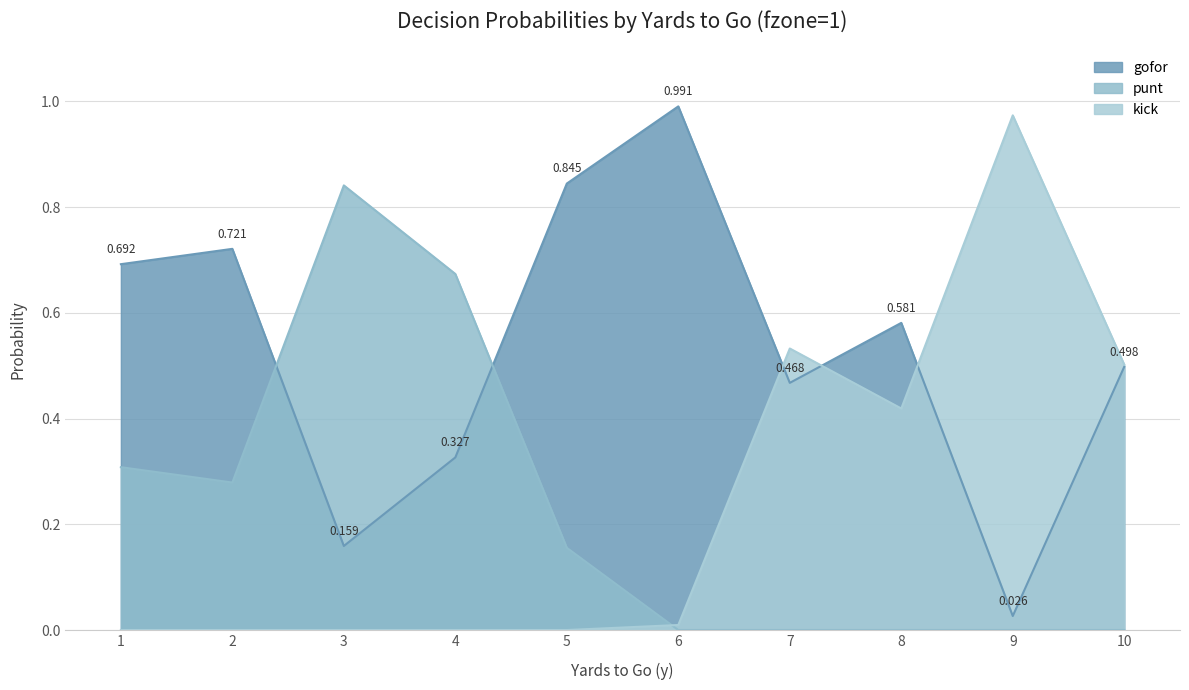

Reading left to right, list all the values displayed in this chart.

gofor: 0.7	0.7	0.2	0.3	0.8	1.0	0.5	0.6	0.0	0.5
punt: 0.3	0.3	0.8	0.7	0.2	0.0	0.0	0.0	0.0	0.0
kick: 0.0	0.0	0.0	0.0	0.0	0.0	0.5	0.4	1.0	0.5